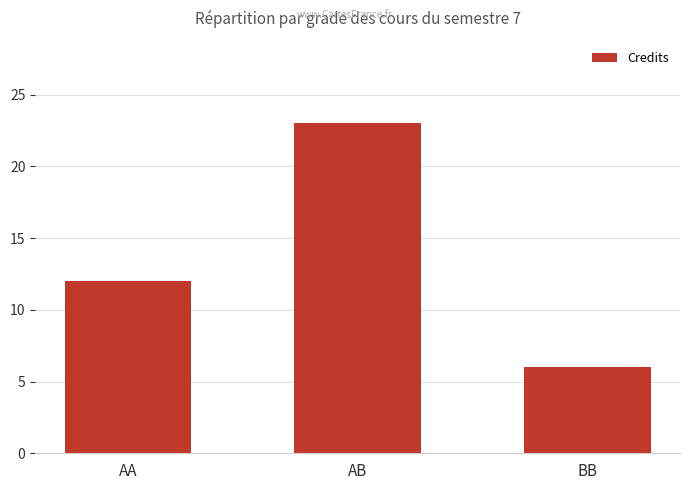

How many categories are shown in the chart?

3